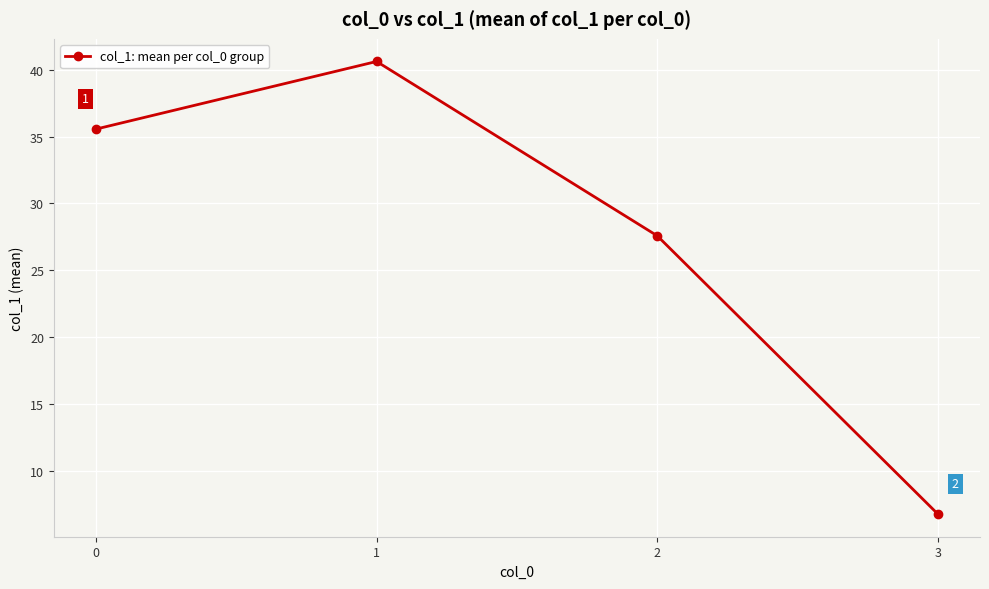

What is the maximum value shown in the chart?

40.6